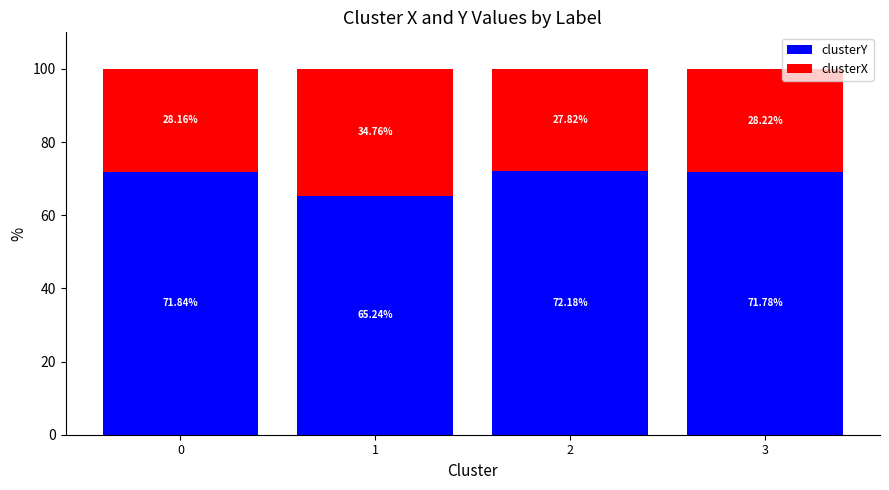

What is the total value across all series at 1?

100.0